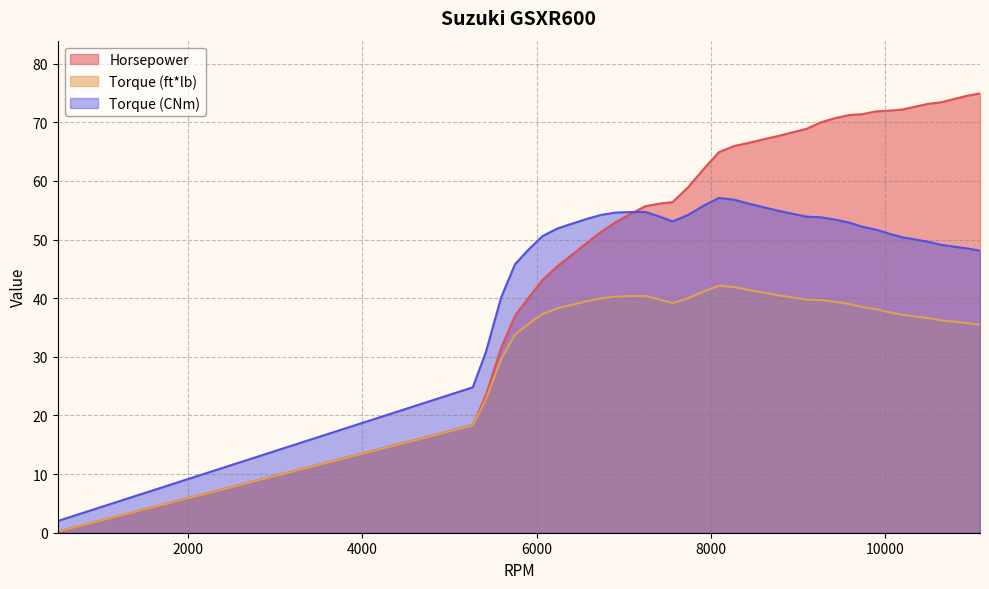

True or false: Torque (CNm) has a value of 49.6 at 10505.

True